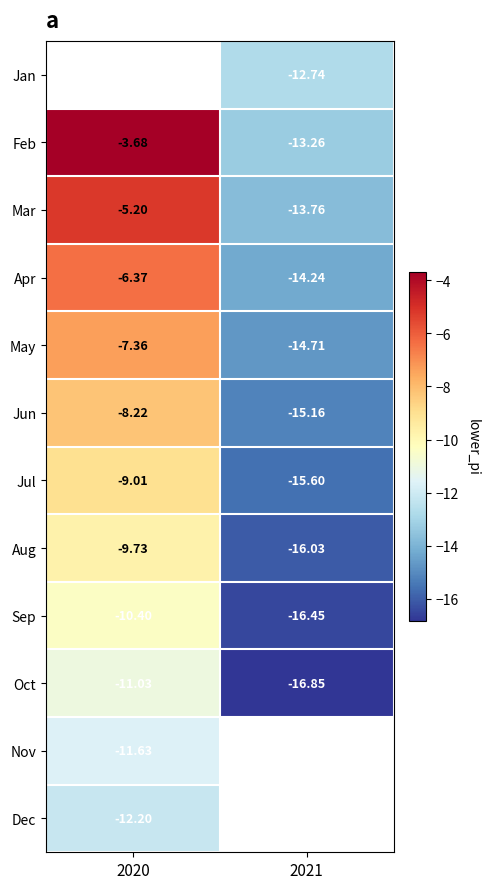

How many distinct data groups are displayed?

12